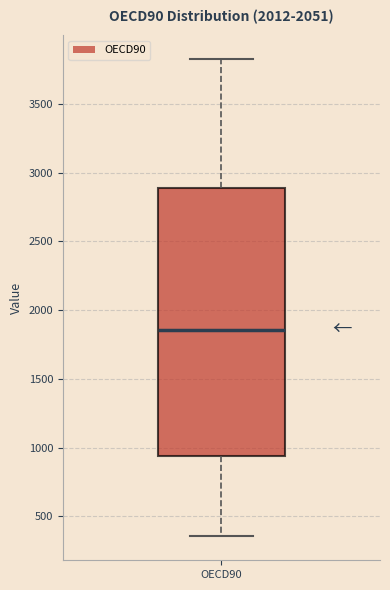

Where does the median line of the box for OECD90 sit on the y-axis? The values are not printed on the chart, so give them approximately, as read against the axis.

1850